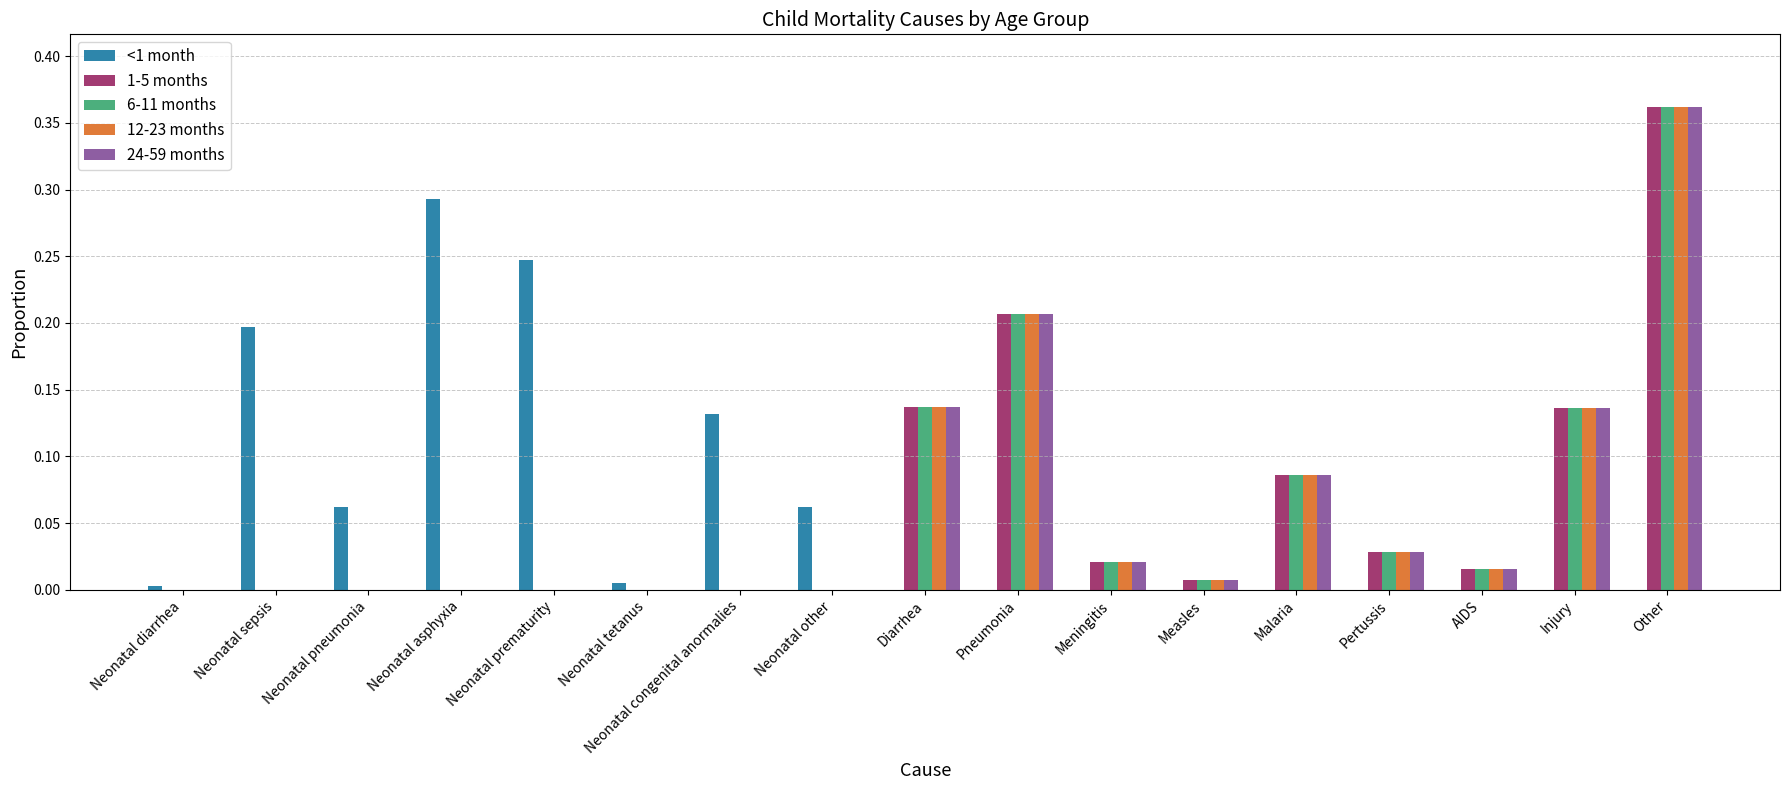

At which category does the chart reach its peak across all series?

Other